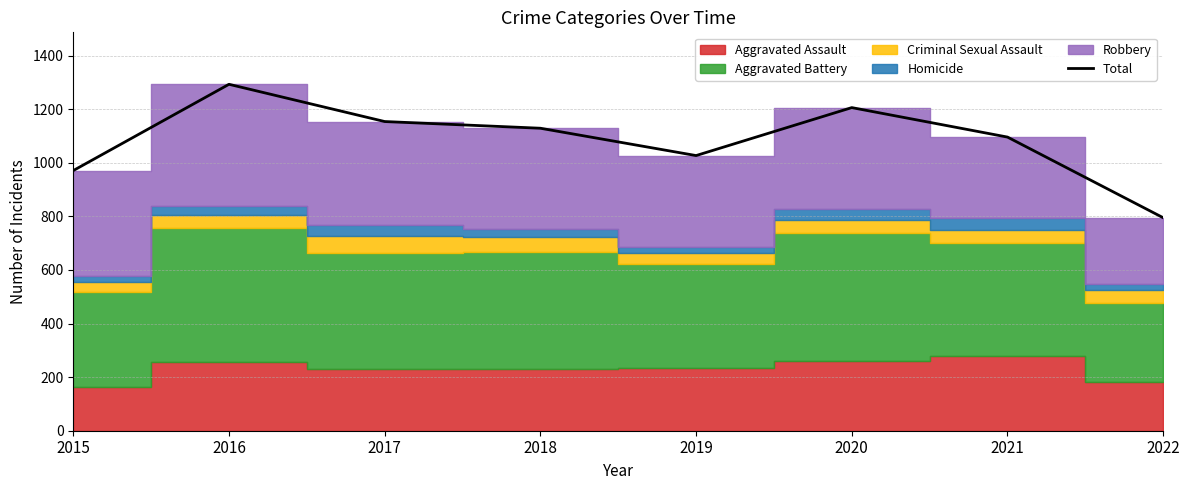

Read the value at 2016.

1293